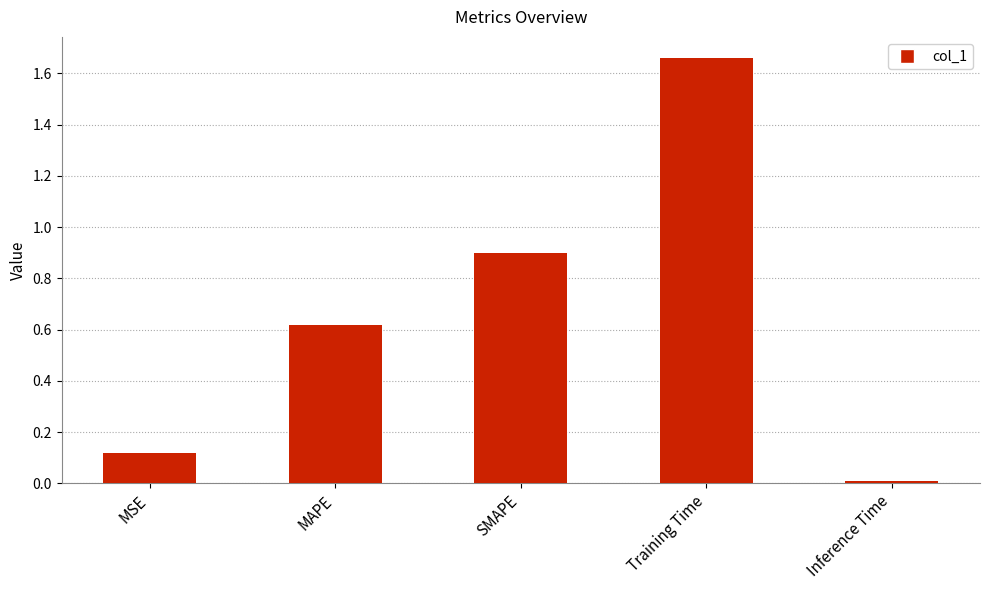

True or false: the data shows 0.9 at SMAPE.

True